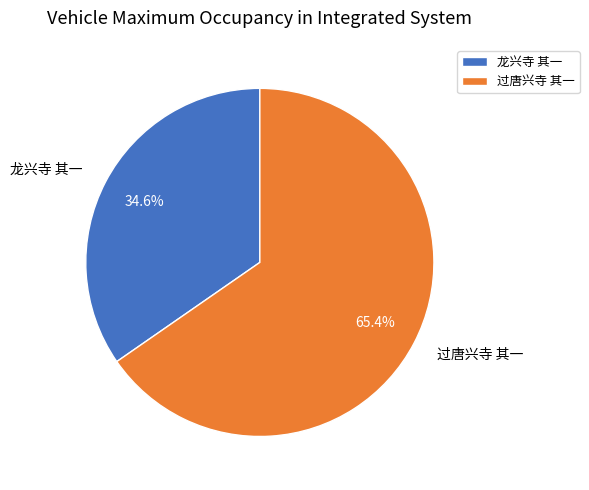

What portion of the pie excludes 龙兴寺 其一?

65.4%